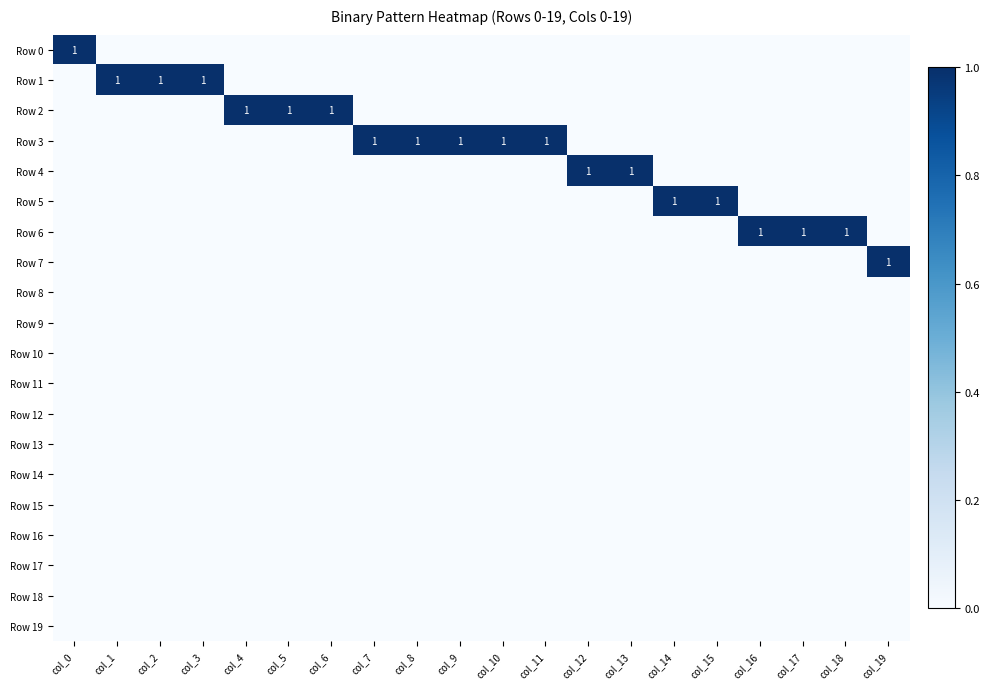

Is the value of Row 11 at col_9 greater than the value of Row 4 at col_11?

No